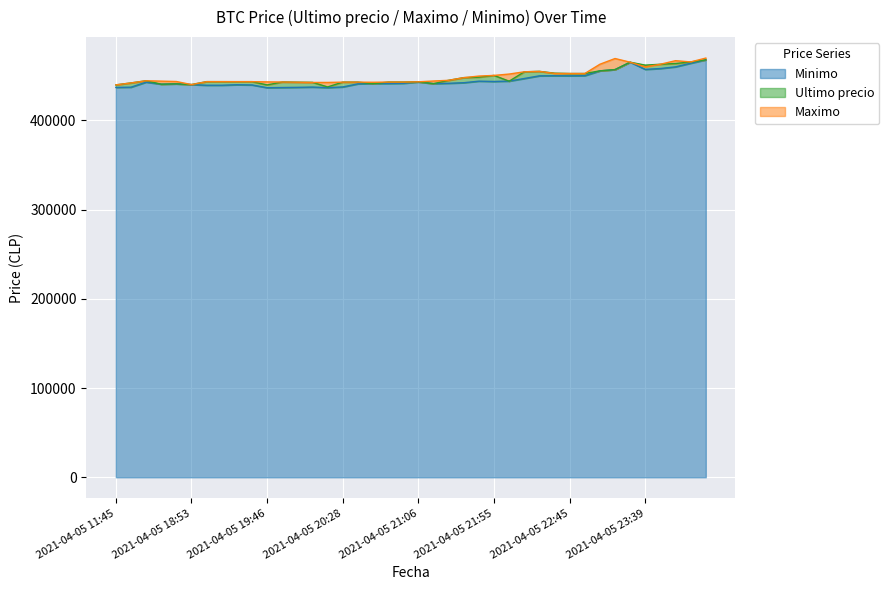

At which category does the chart reach its peak across all series?

2021-04-06 00:42